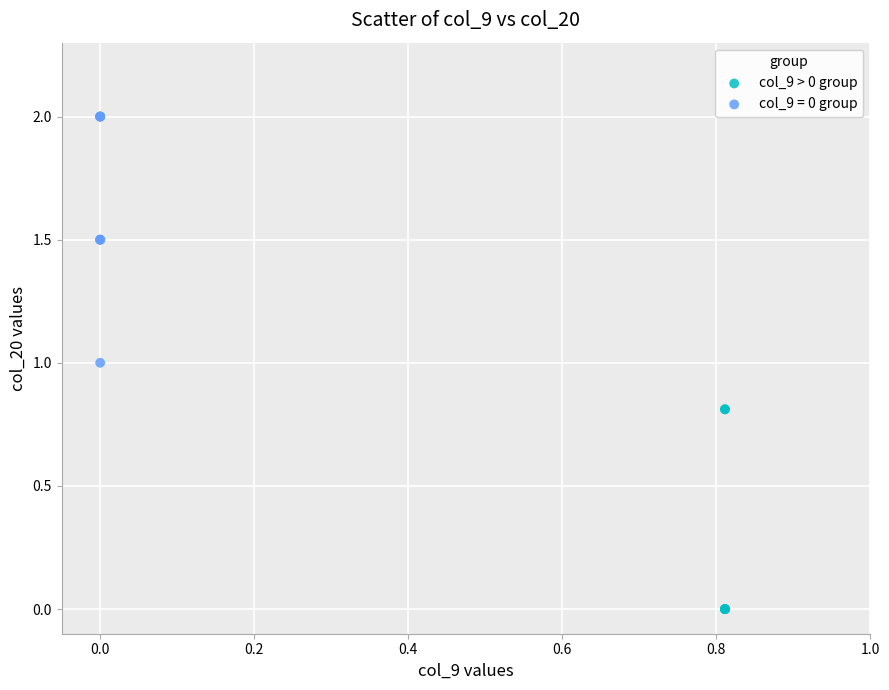

Which series has the largest Y range (max minus min)?

col_9 = 0 group